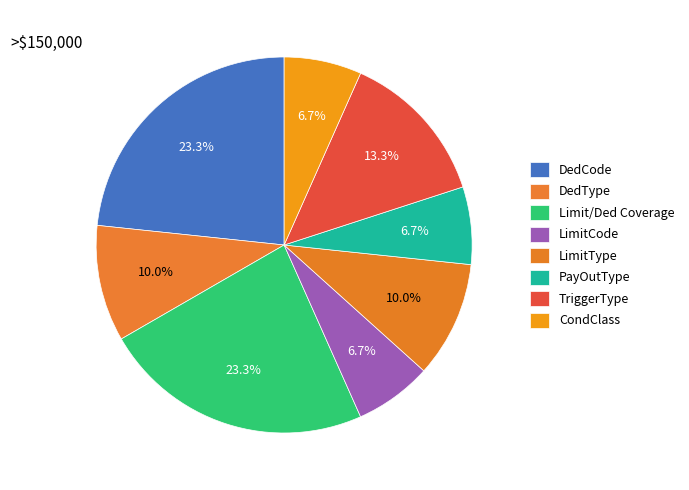

How many segments does this pie chart have?

8